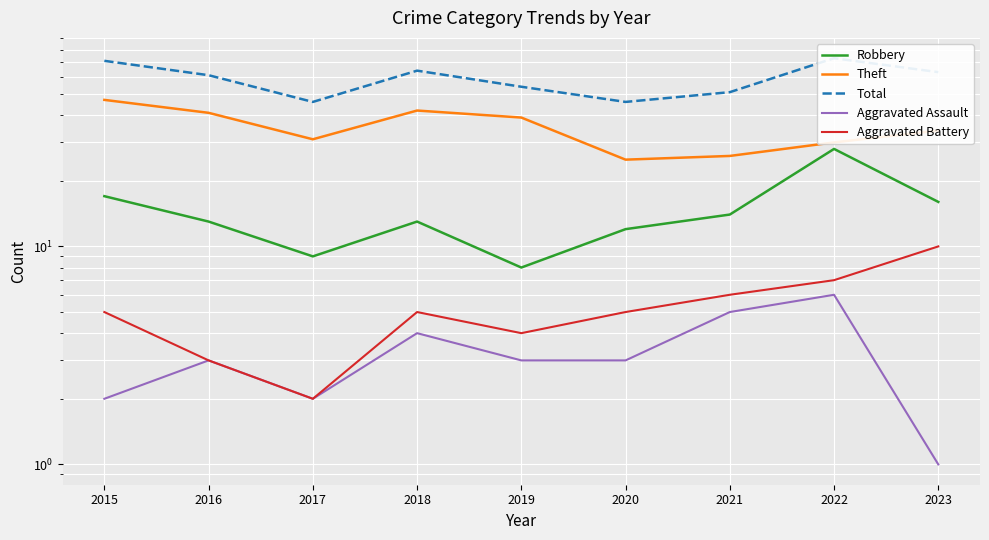

Is the value of Aggravated Assault at 2016 greater than the value of Robbery at 2018?

No